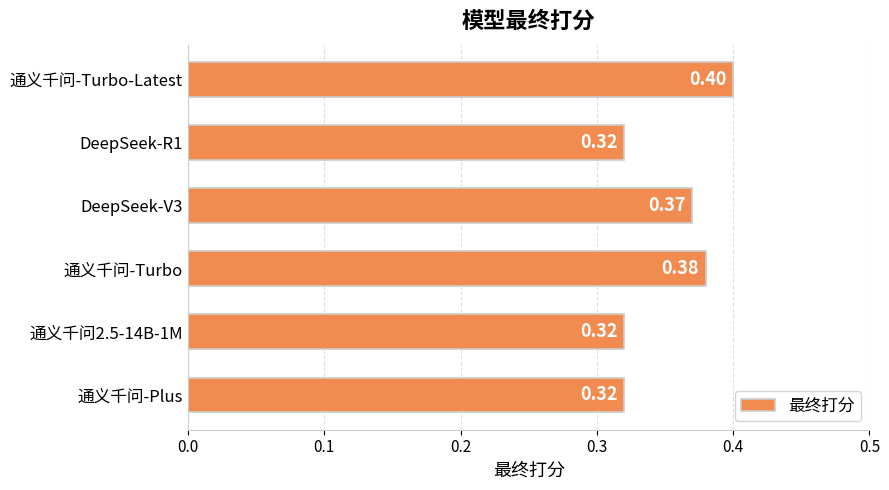

What is the sum of all values?

2.1